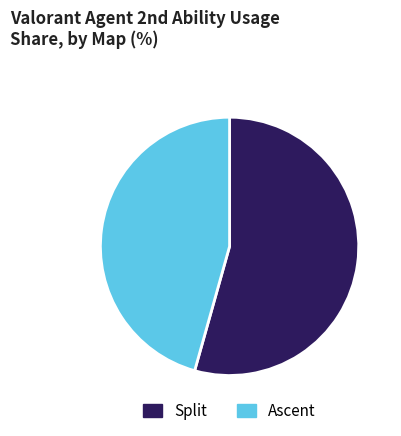

Does any single category account for the majority?

Yes